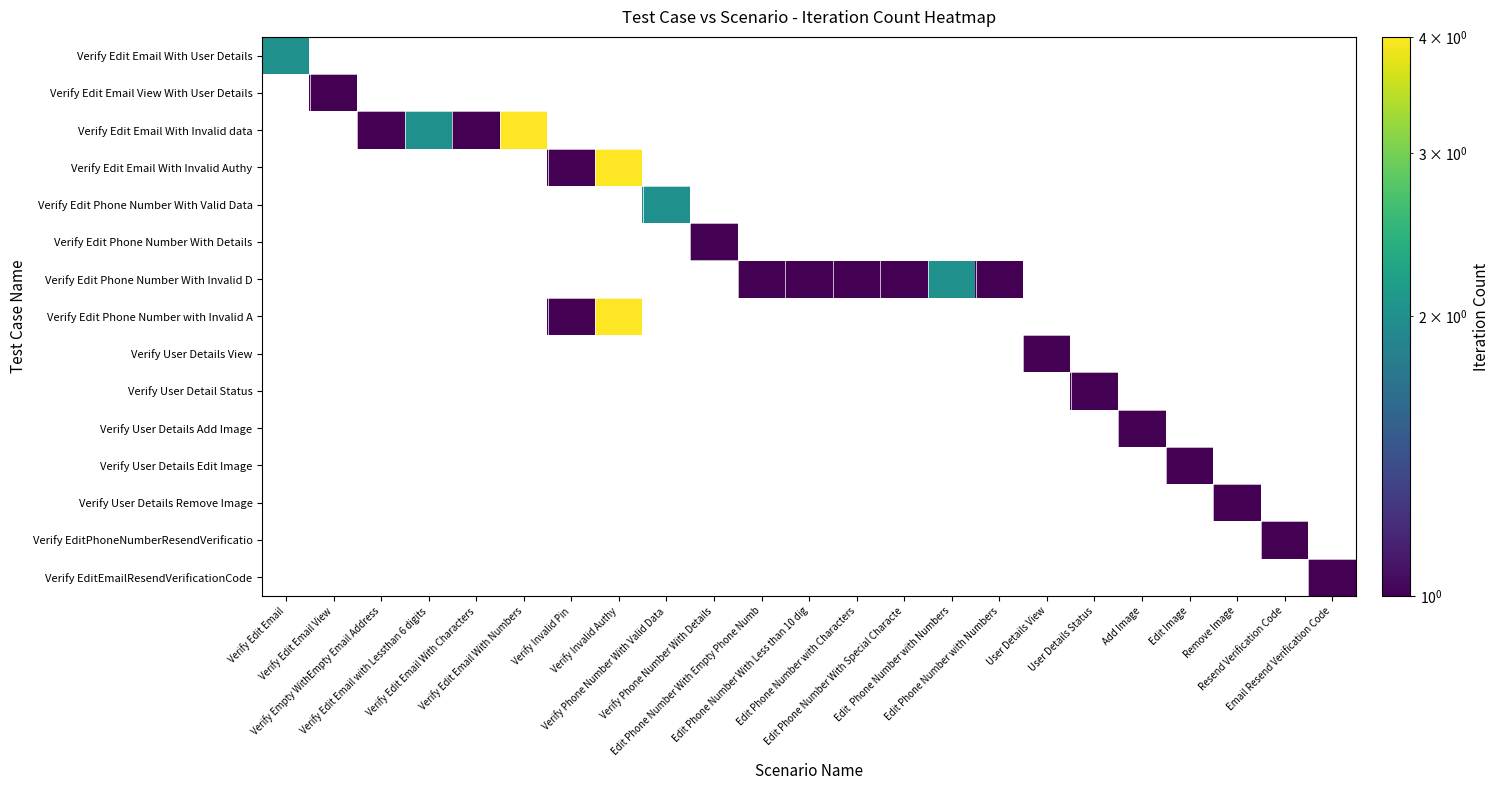

How many data points does each series have?

23